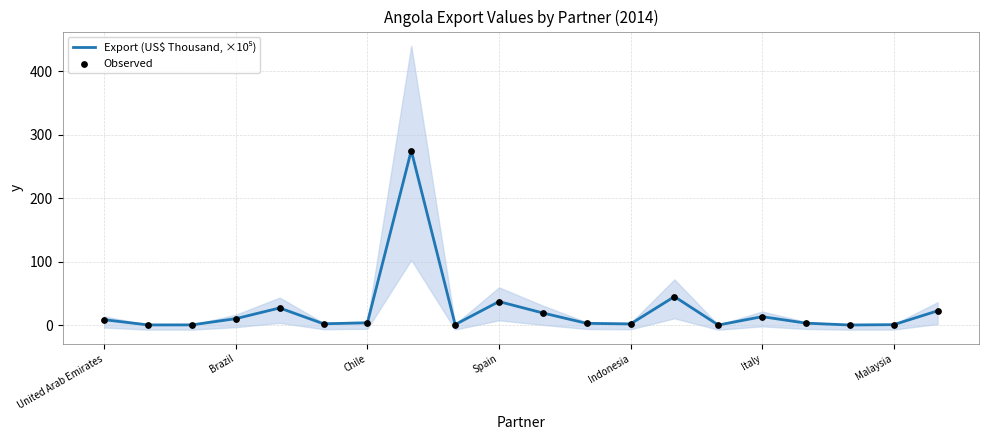

At which category is the sum across all series the highest?

7